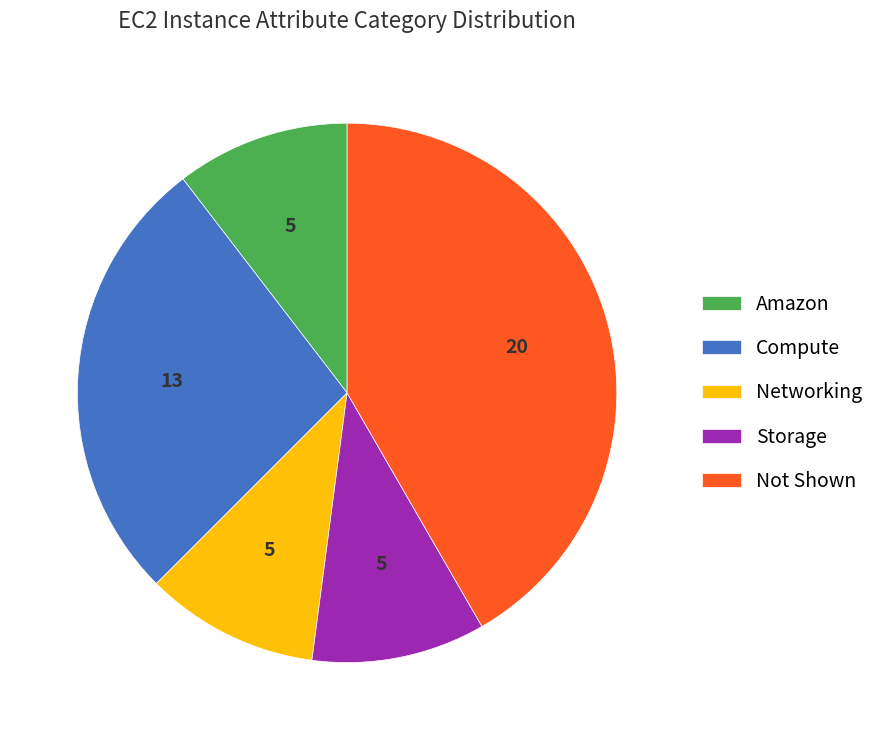

Does any single category account for the majority?

No